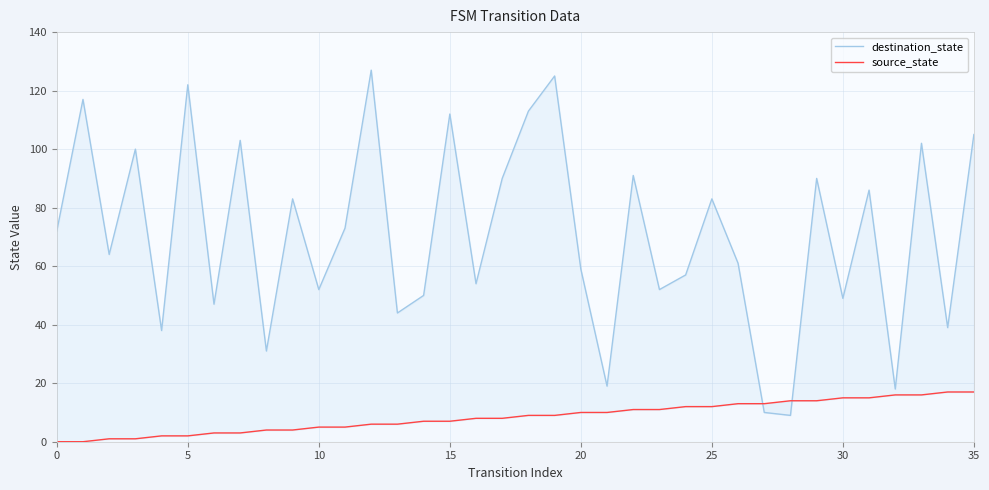

At which category is the sum across all series the highest?

19